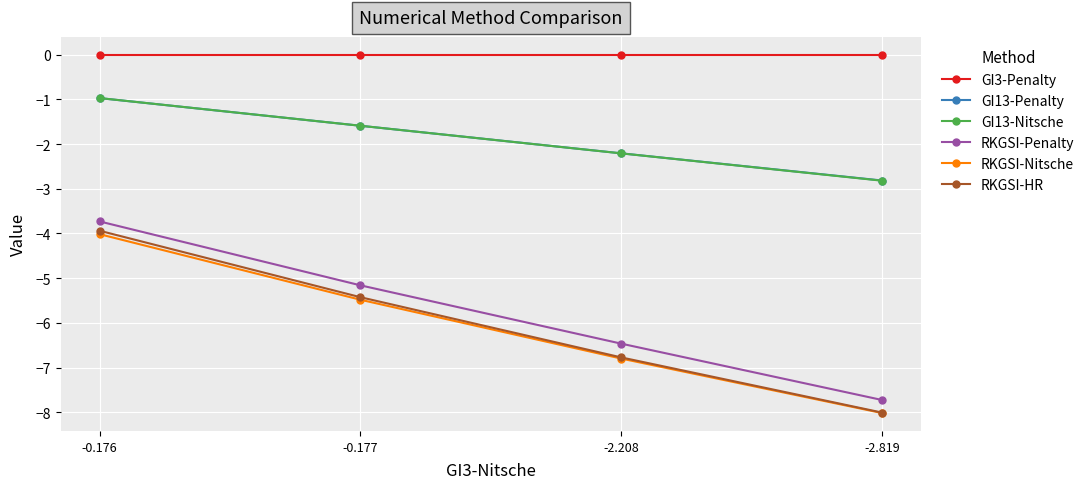

At which label is GI13-Penalty closest to -1?

-0.176